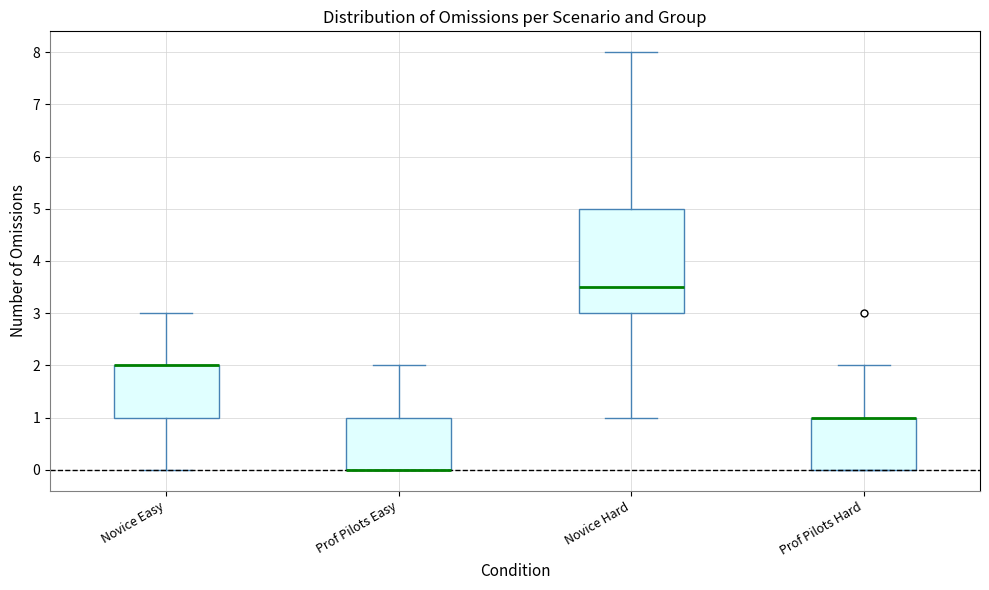

Where is the lower edge of the box for Prof Pilots Easy on the y-axis? The values are not printed on the chart, so give them approximately, as read against the axis.

0.0